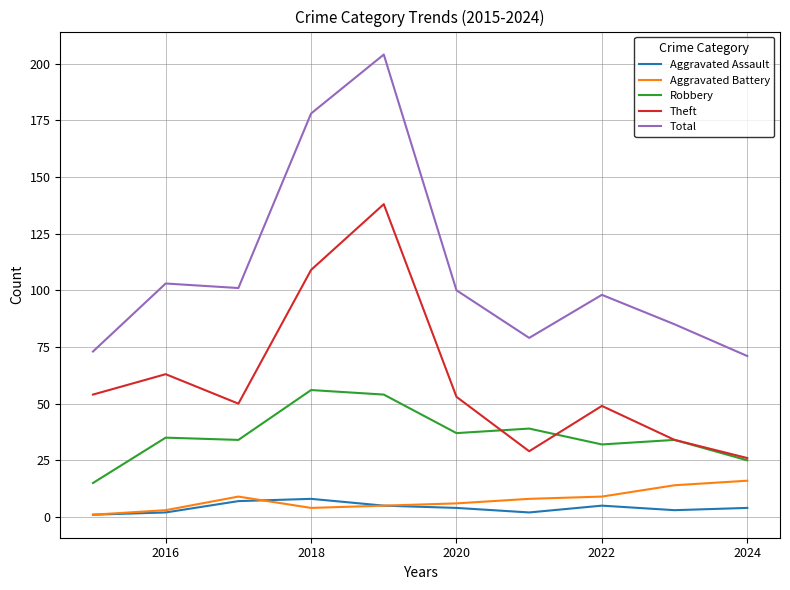

True or false: Theft and Aggravated Battery intersect in this chart.

False